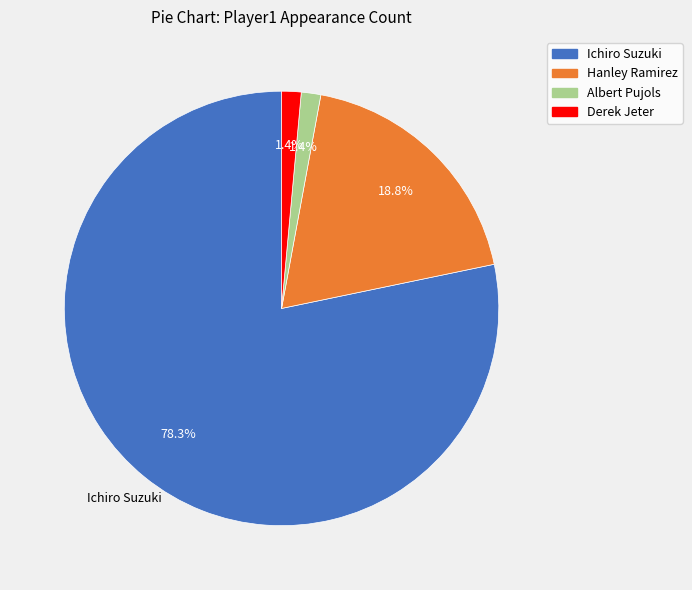

How much of the chart is everything except Albert Pujols?

98.6%